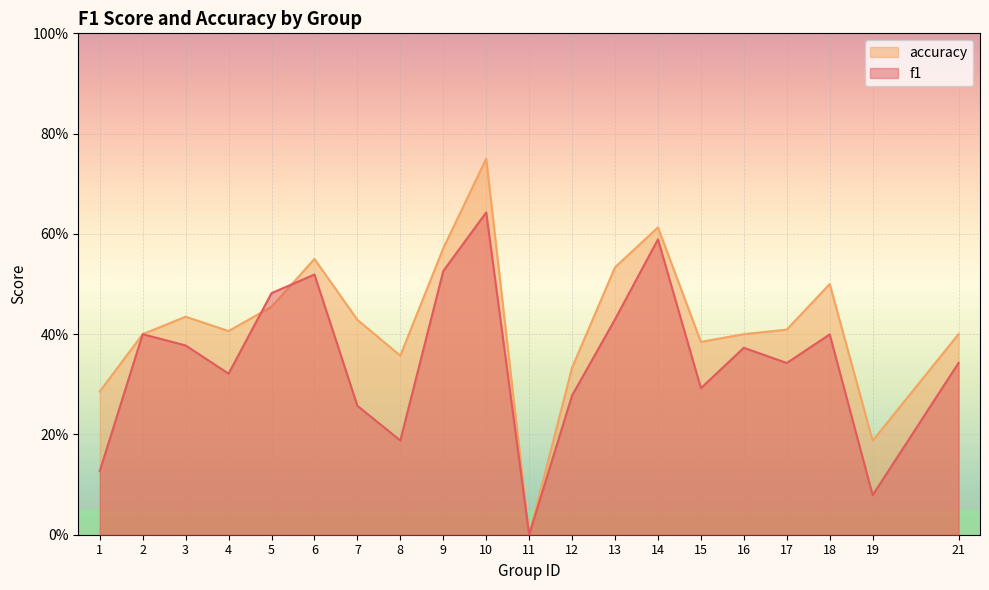

What is the spread (max minus min) of values at 21?

0.1